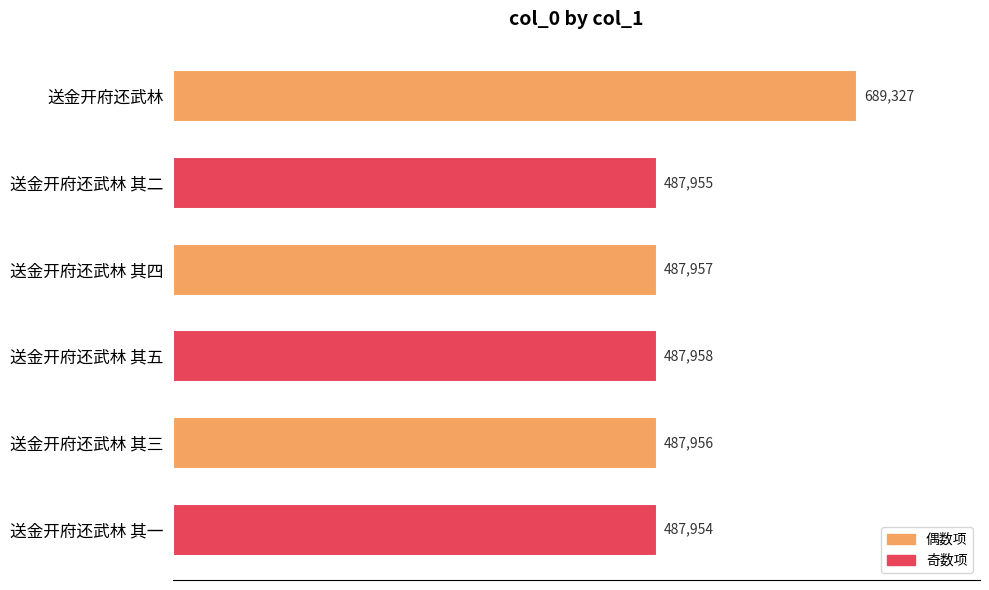

Reading top to bottom, list all the values displayed in this chart.

689327	487955	487957	487958	487956	487954